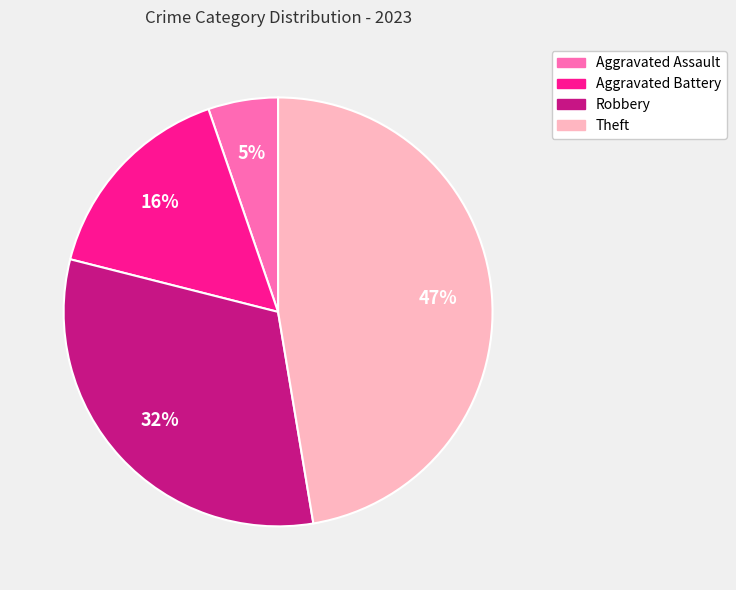

To the nearest percent, what is the average slice percentage?

25%